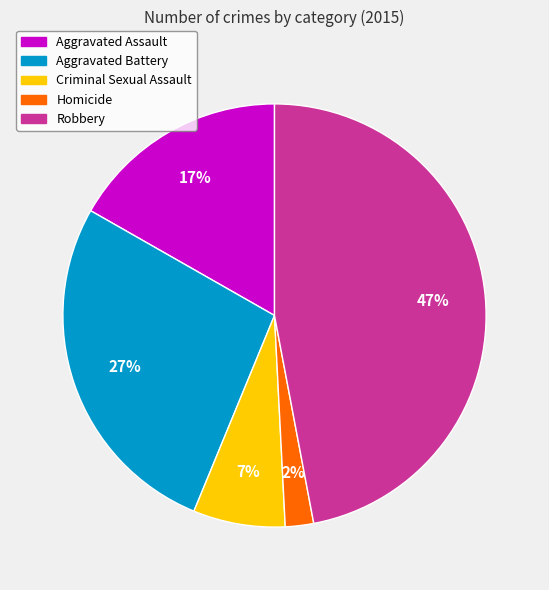

Which has a higher value, Homicide or Aggravated Battery?

Aggravated Battery